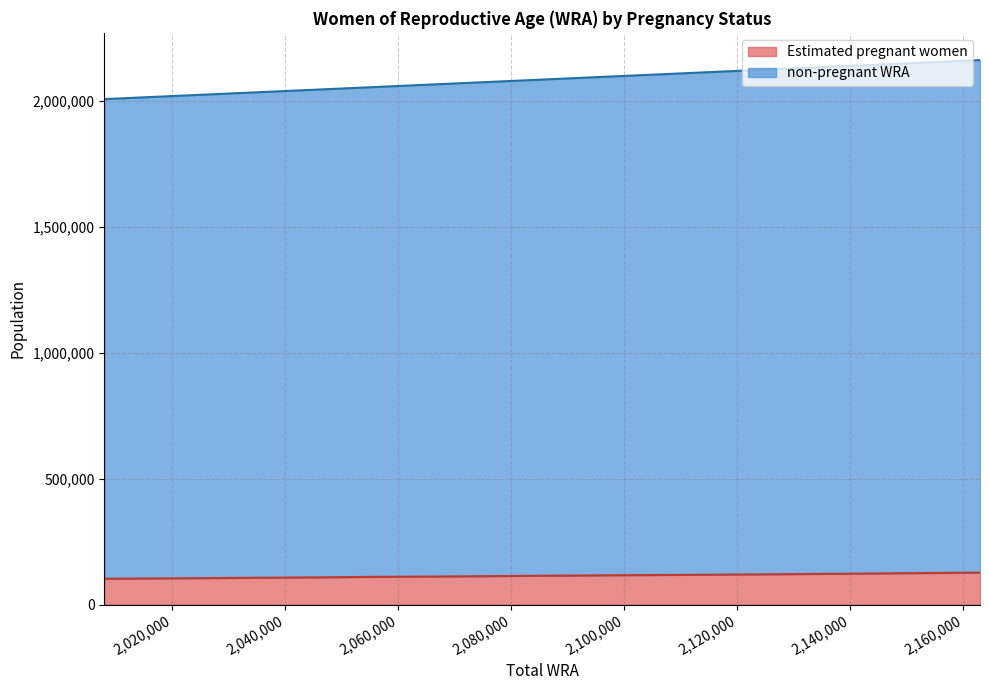

At which label is non-pregnant WRA closest to 2085500?

2085000